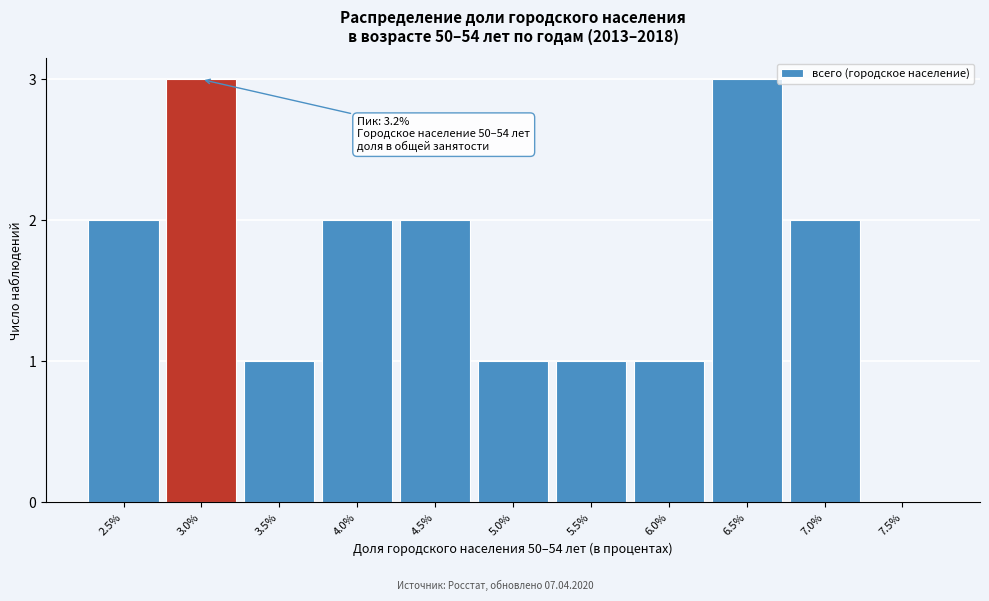

Reading right to left, transcribe all the data shown in this chart.

7.5%=0	7.0%=2	6.5%=3	6.0%=1	5.5%=1	5.0%=1	4.5%=2	4.0%=2	3.5%=1	3.0%=3	2.5%=2